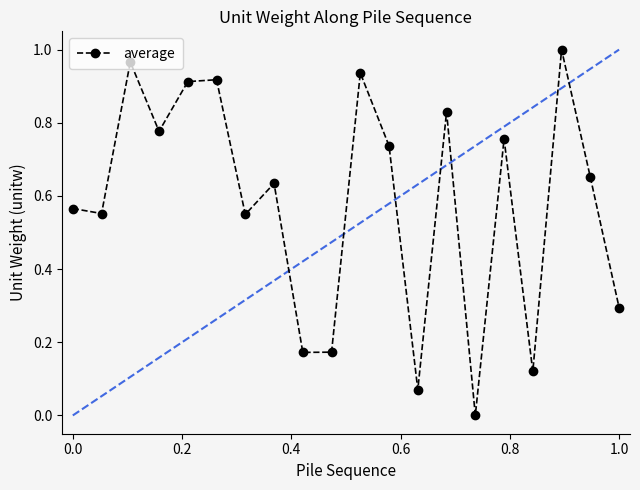

What is the sum of all values?

11.6